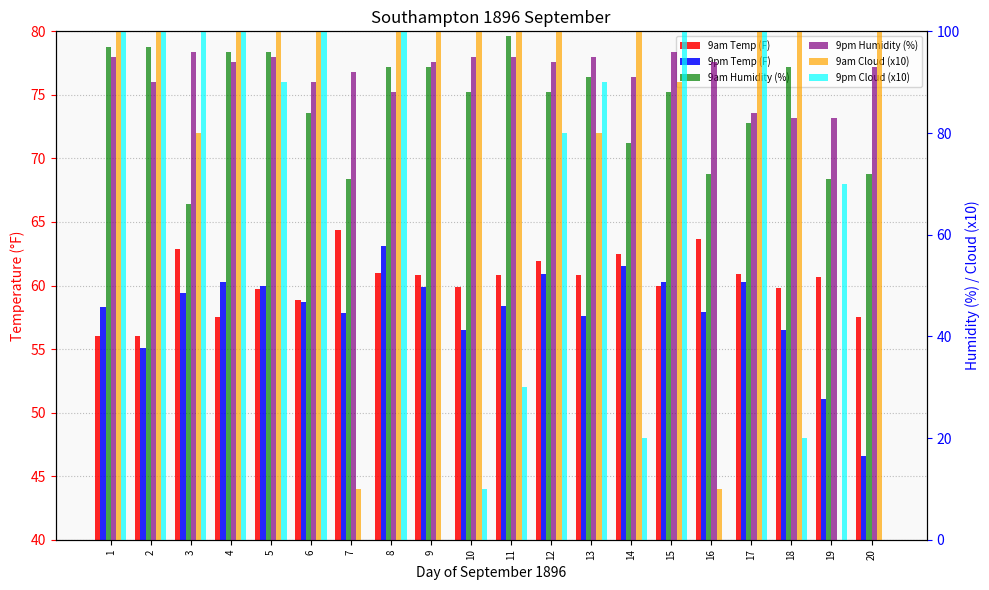

Rank the series at 11 from lowest to highest value.

9pm Cloud (x10), 9pm Temp (F), 9am Temp (F), 9pm Humidity (%), 9am Humidity (%), 9am Cloud (x10)